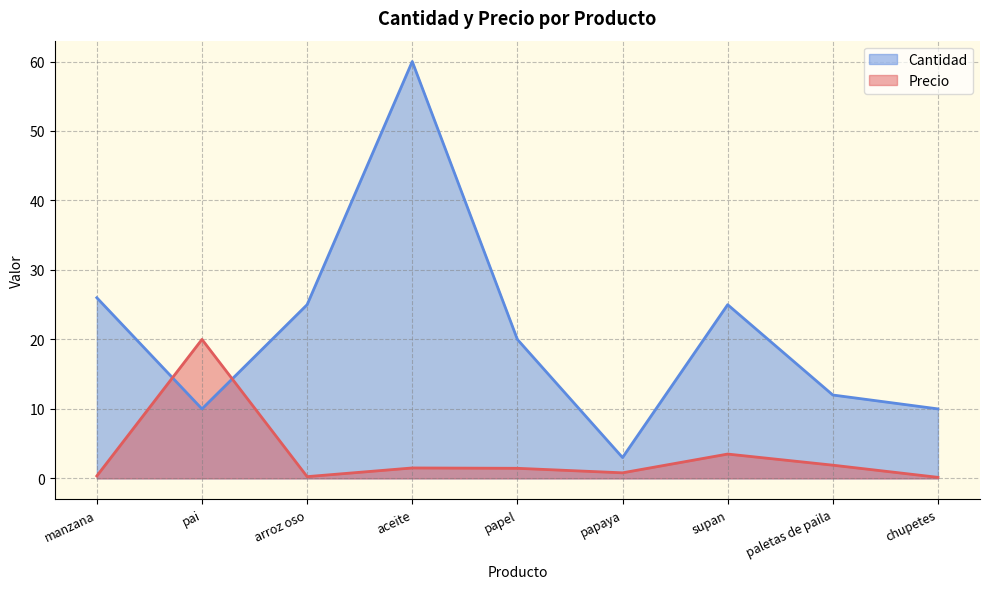

Rank the series by their average value, from lowest to highest.

Precio, Cantidad